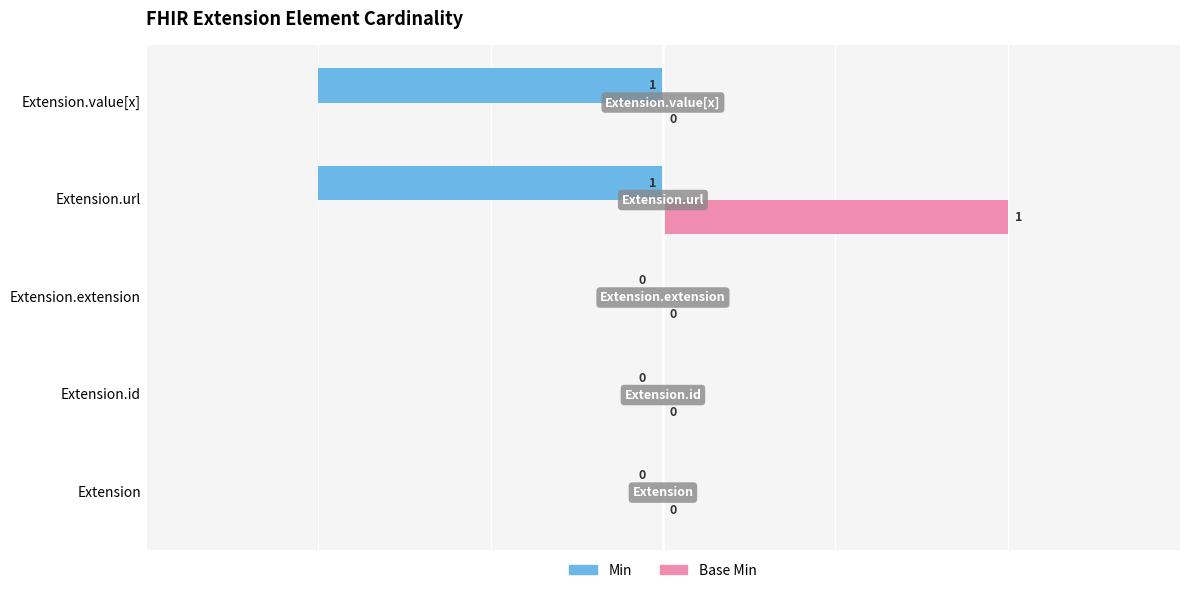

Which series has the largest total across all categories?

Base Min